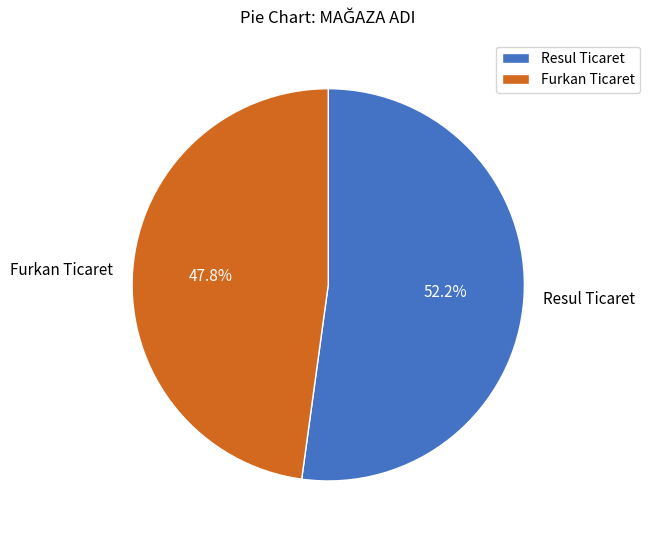

To the nearest percent, what is the difference between the Furkan Ticaret and Resul Ticaret slice percentages?

4%